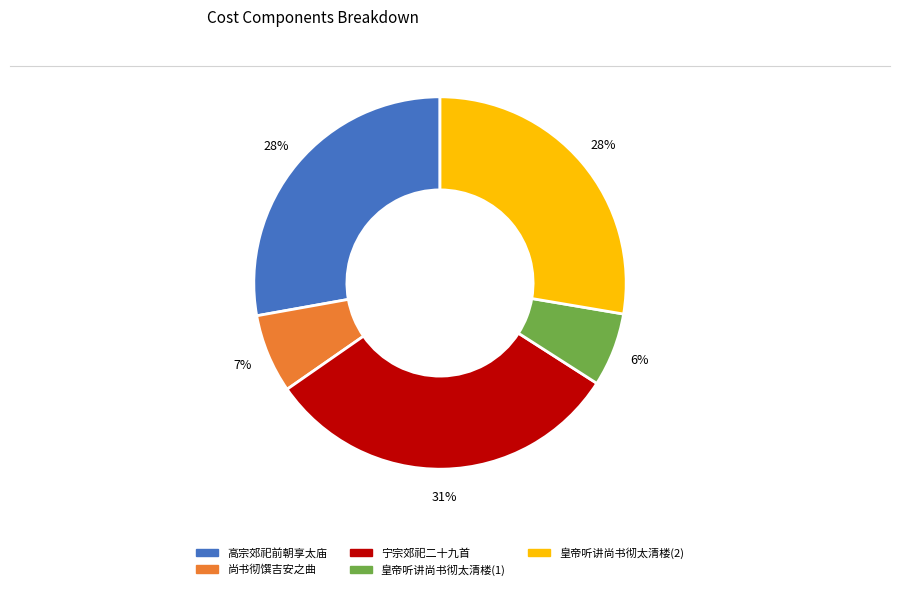

Does any single category account for the majority?

No